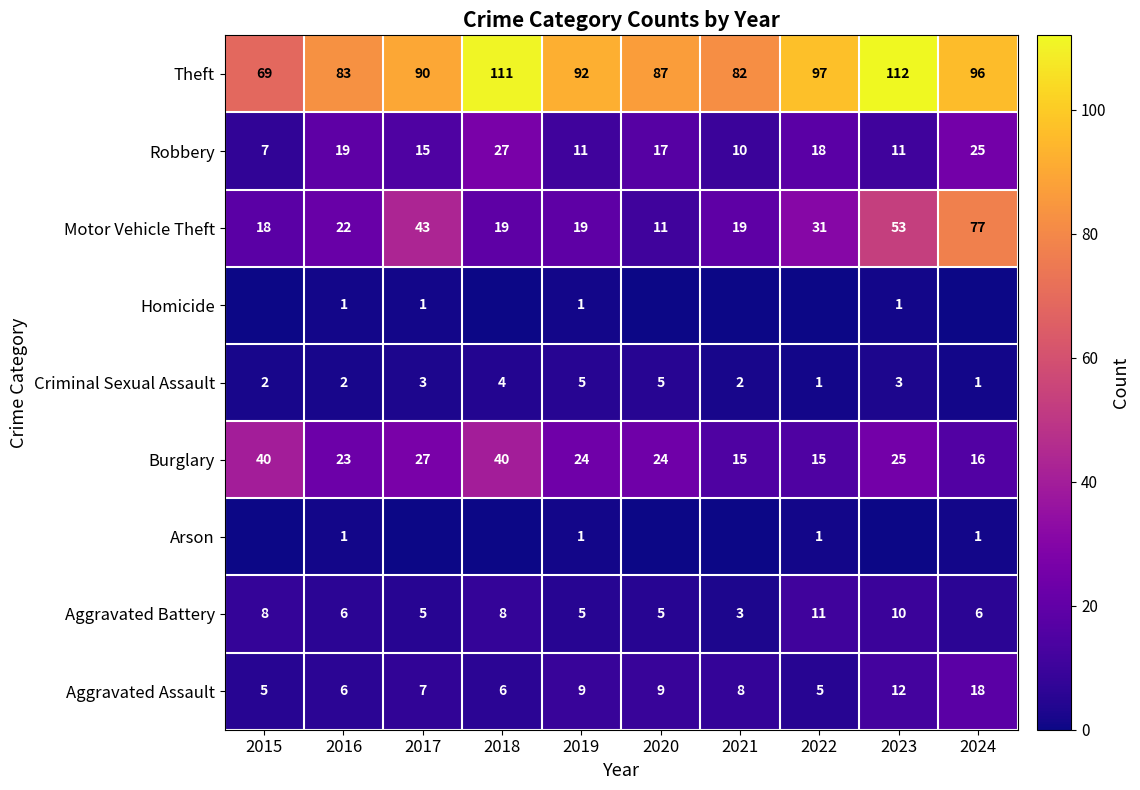

What is the sum of all Burglary values?

249